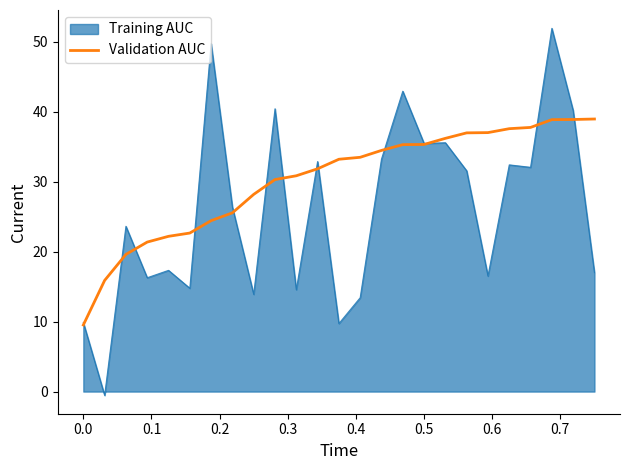

Which series has the largest total across all categories?

Validation AUC